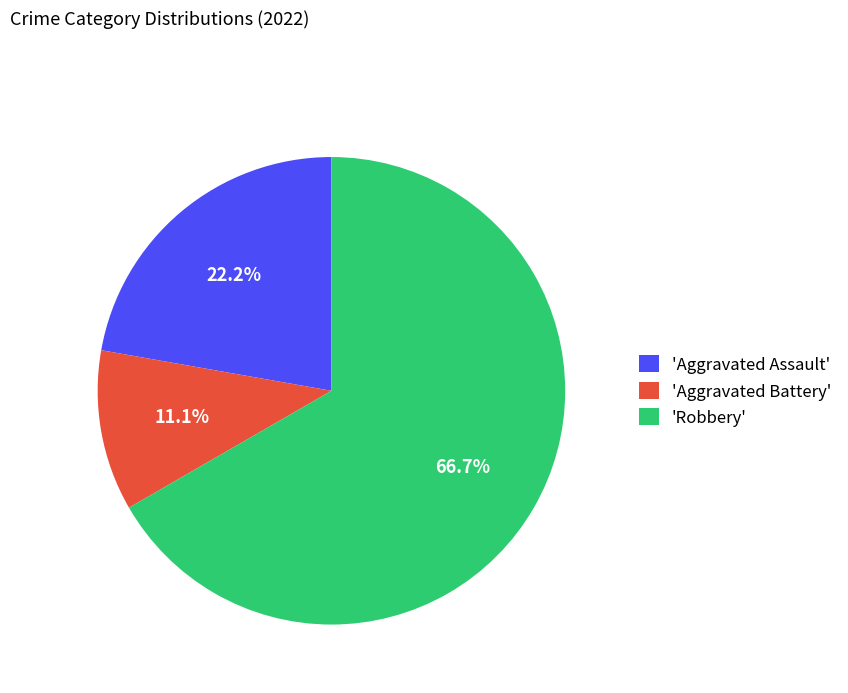

What is the ratio of the value at 'Aggravated Battery' to the value at 'Aggravated Assault'?

0.5